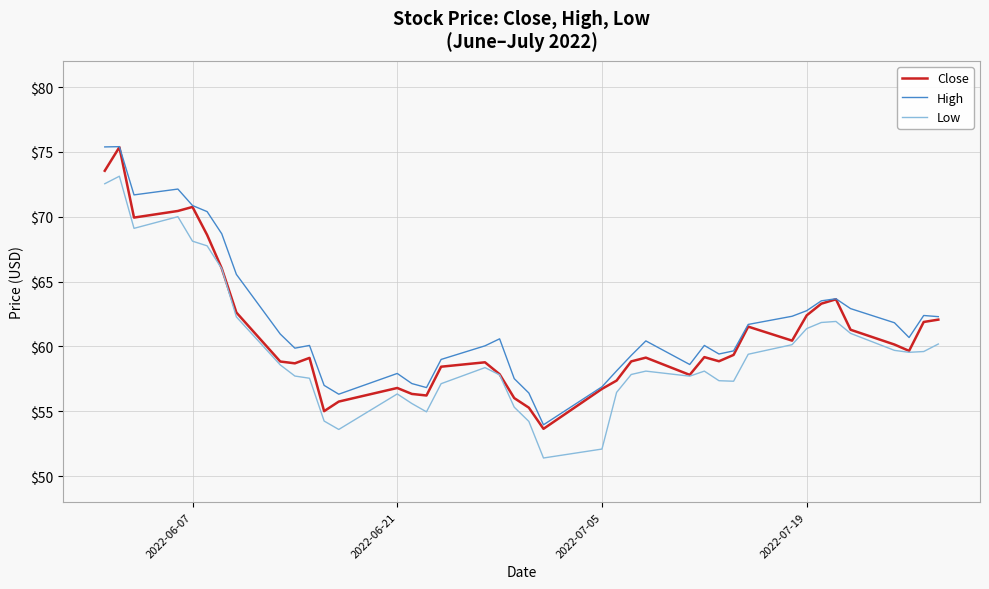

What is the greatest value displayed?

75.4